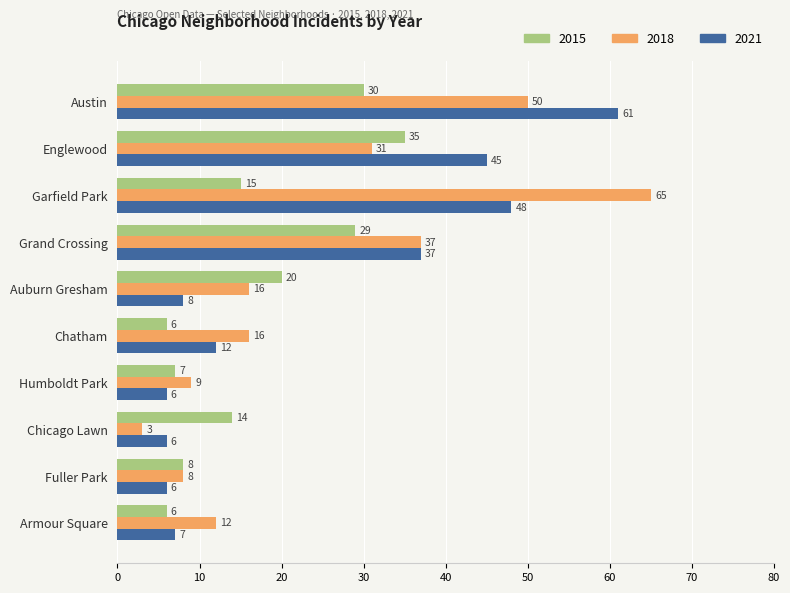

What are all the series names shown in the legend?

2015, 2018, 2021